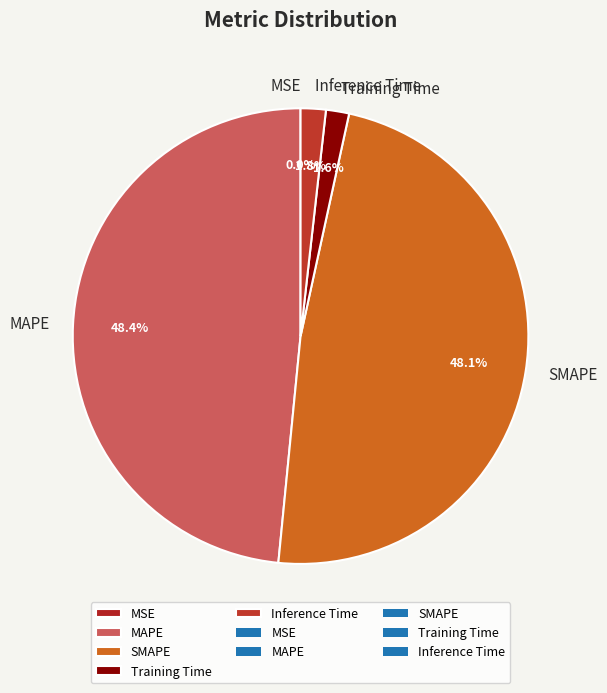

To the nearest percent, what percentage of the pie is SMAPE?

48%